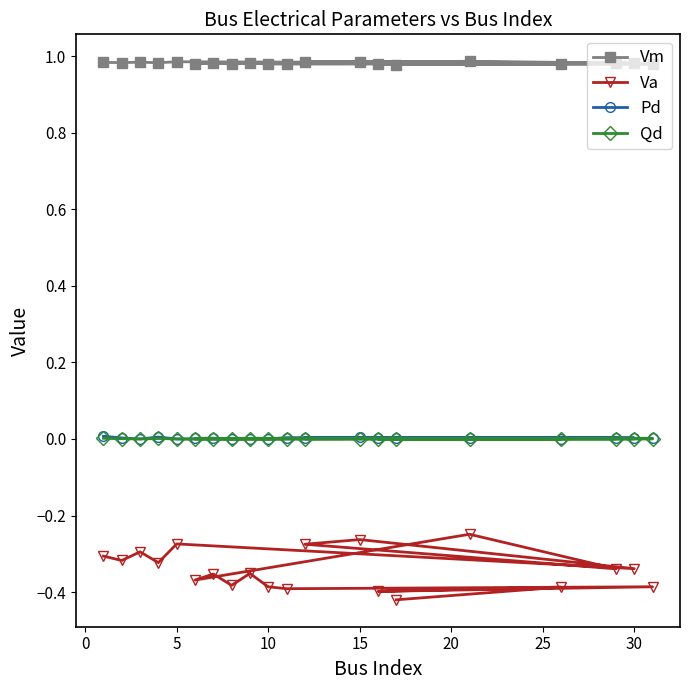

Is the value of Vm at 30 greater than the value of Qd at 5?

Yes